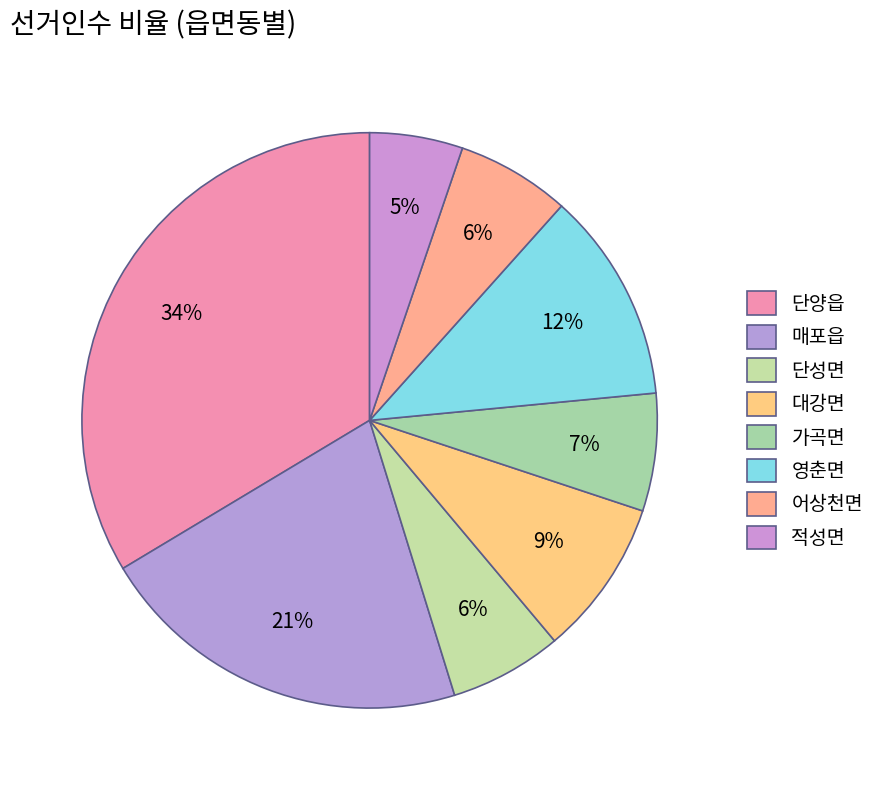

To the nearest percent, what portion does 단성면 represent?

6%